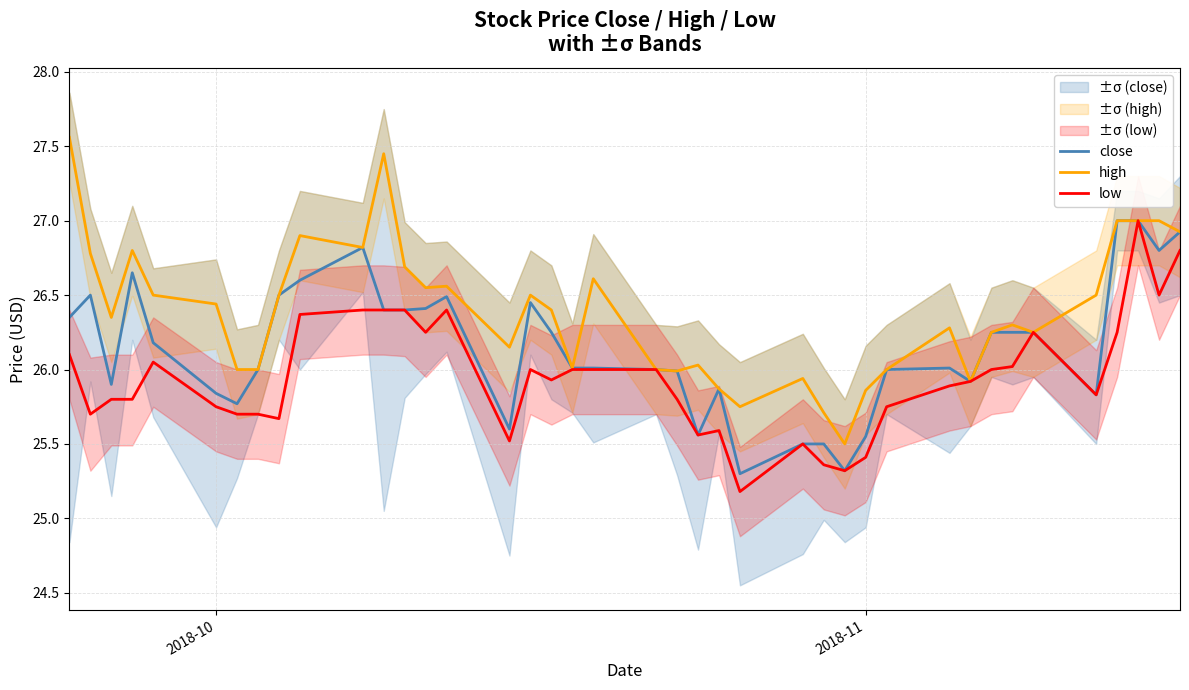

List the series in order of their overall mean, highest first.

high, close, low